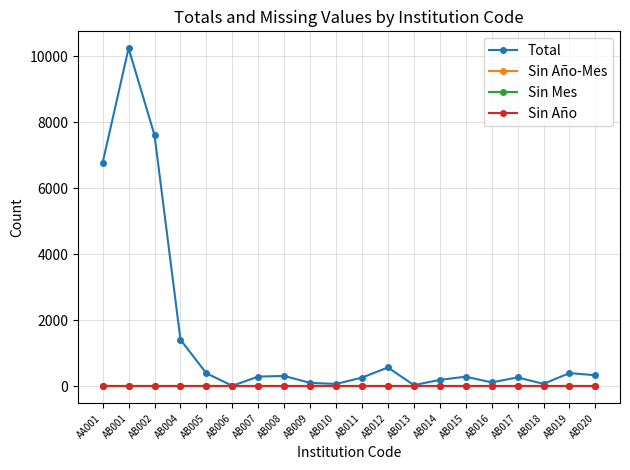

Reading left to right, extract all data points from this chart.

Total: 6773	10241	7608	1412	395	17	295	314	105	72	264	571	37	195	293	119	270	75	401	336
Sin Año-Mes: 0	0	0	0	0	0	0	0	0	0	0	0	0	0	0	0	0	0	0	0
Sin Mes: 0	0	0	0	0	0	0	0	0	0	0	0	0	0	0	0	0	0	0	0
Sin Año: 0	0	0	0	0	0	0	0	0	0	0	0	0	0	0	0	0	0	0	0